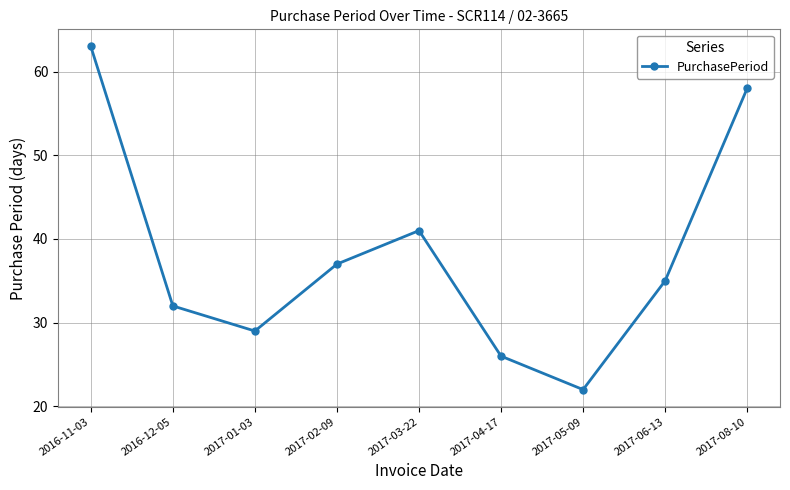

How many values are below 35?

4